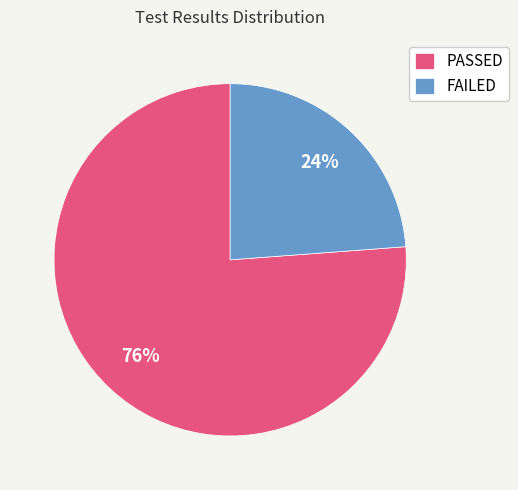

The FAILED slice represents 35% of the pie. True or false?

False